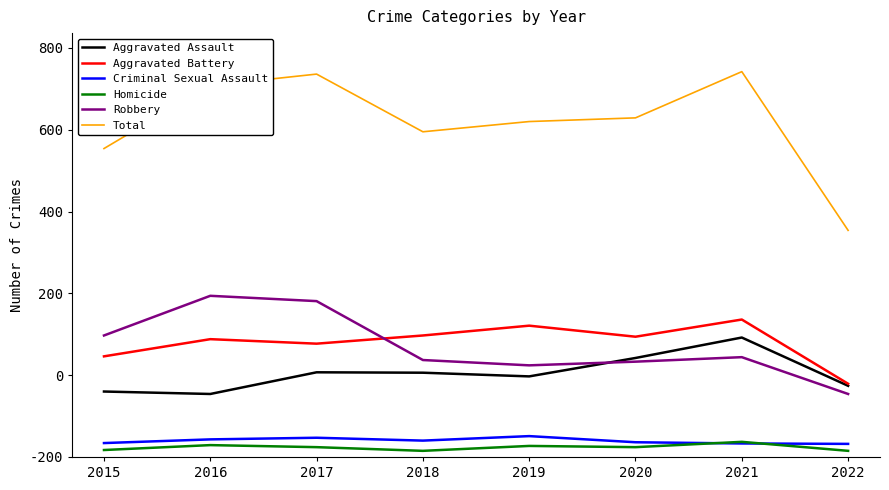

Does the chart display data point markers on the line(s)?

No